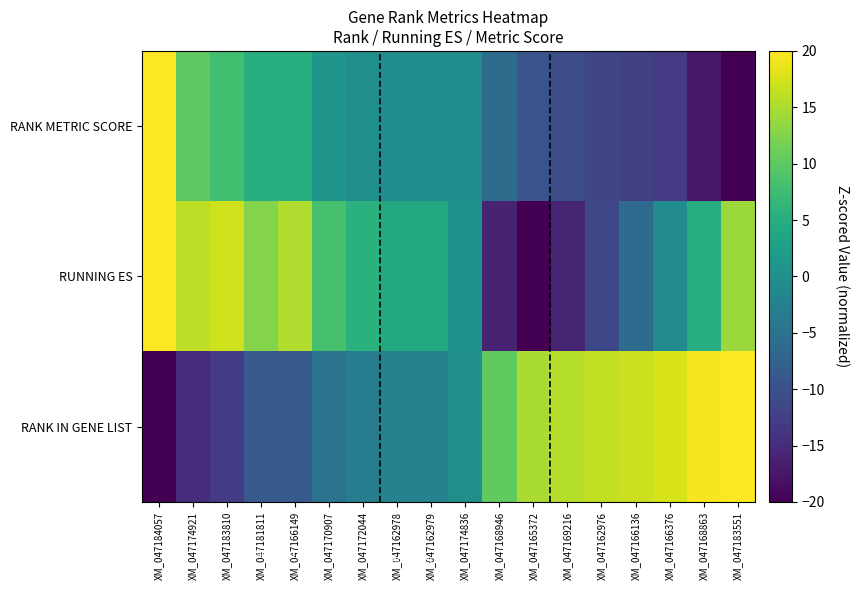

Which has a higher value, XM_047162978 or XM_047184057?

XM_047184057